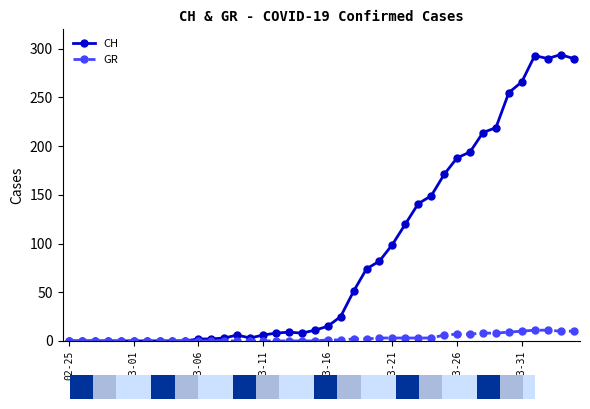

Which series has the widest spread of values?

CH